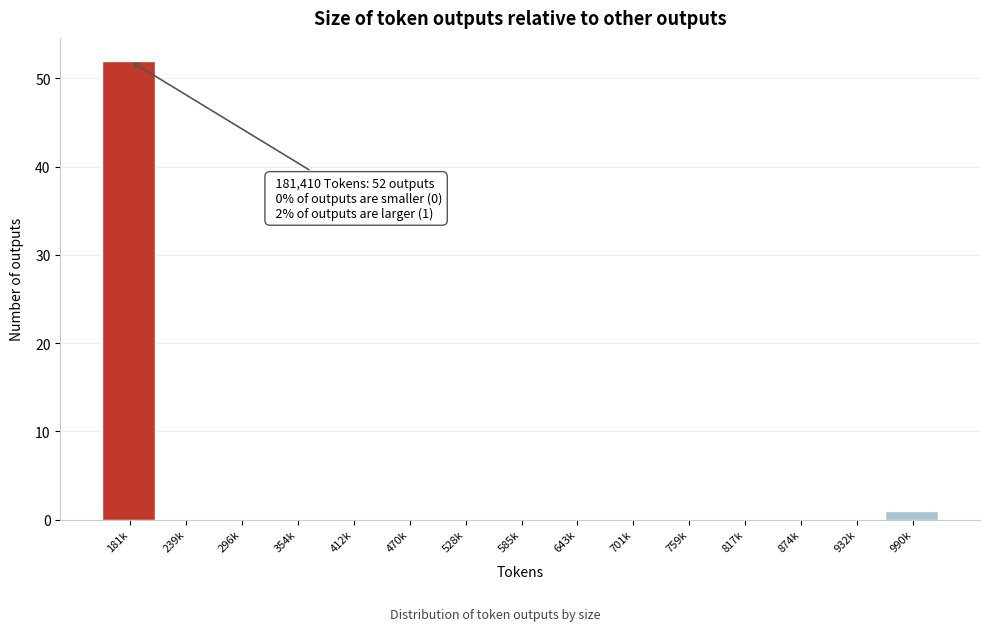

Reading left to right, extract all data points from this chart.

181k=52	239k=0	296k=0	354k=0	412k=0	470k=0	528k=0	585k=0	643k=0	701k=0	759k=0	817k=0	874k=0	932k=0	990k=1